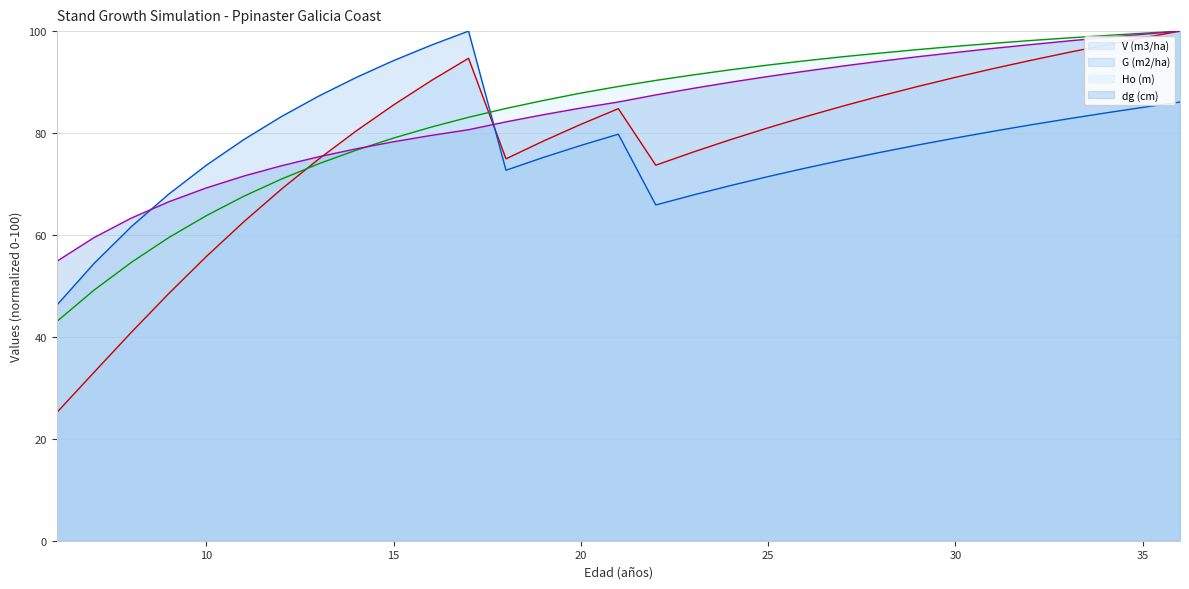

How many lines are shown in the chart?

4